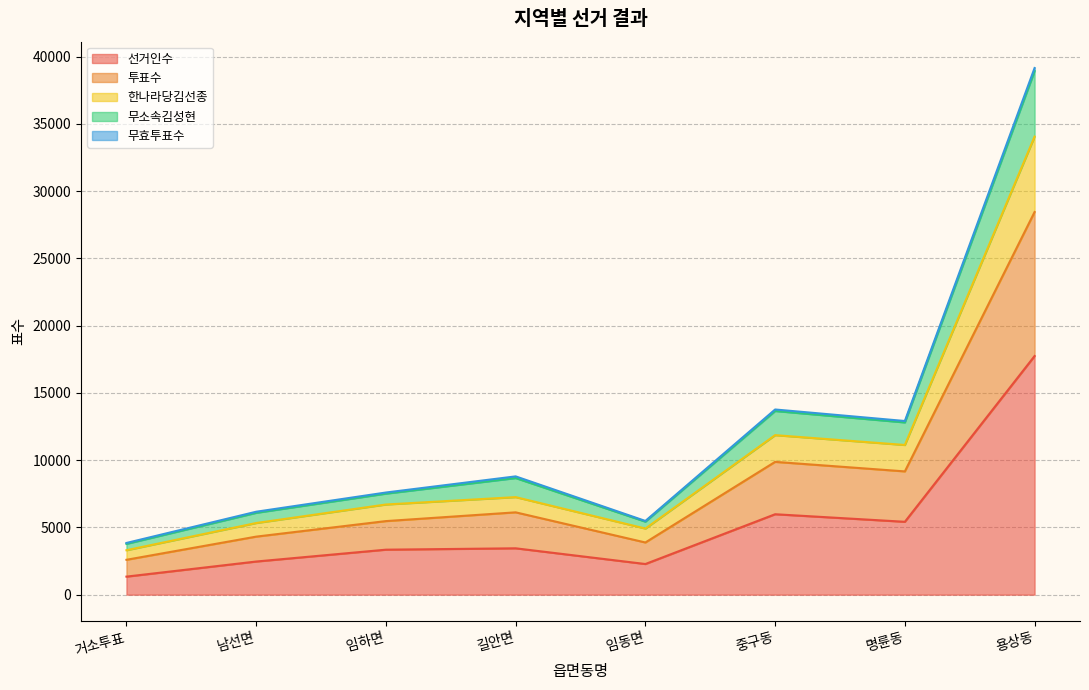

At which category is the sum across all series the highest?

용상동